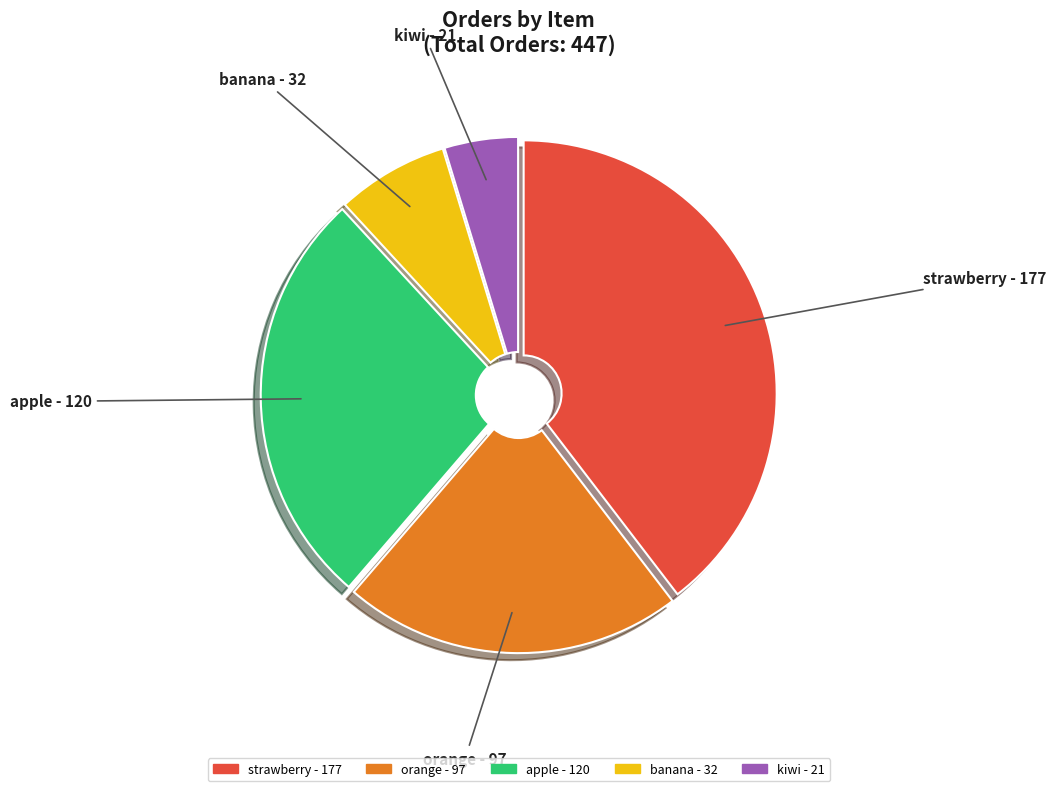

Combined, do strawberry and banana account for over 50%?

No